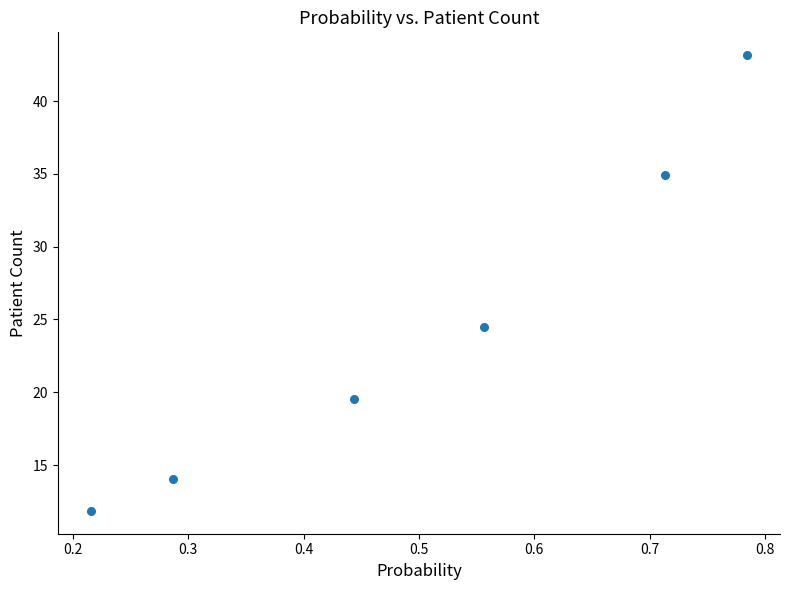

What Y value in the scatter plot is closest to 27?

24.5